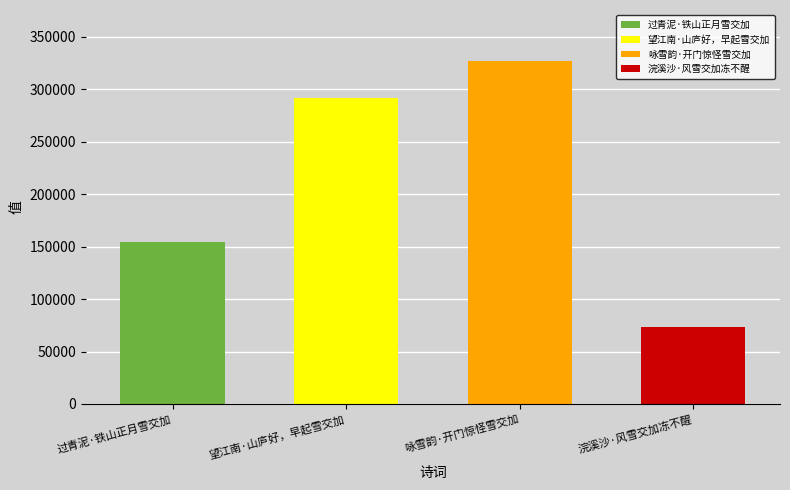

What is the smallest value displayed?

73473